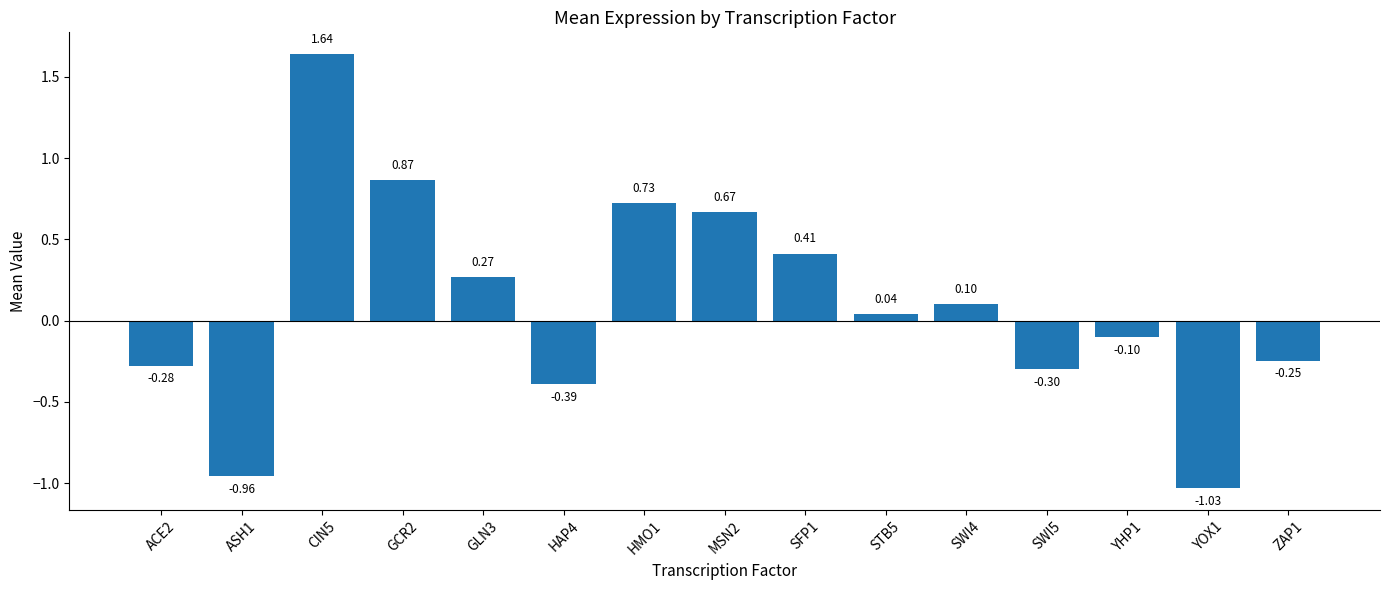

What is the change in value from MSN2 to YOX1?

-1.7